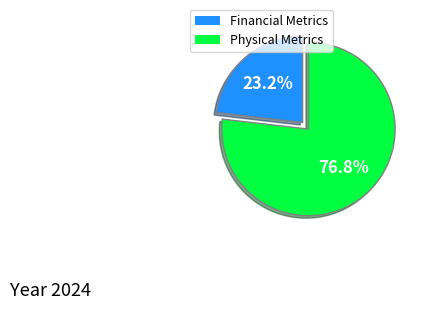

Is the sum of Physical Metrics and Financial Metrics greater than half?

Yes